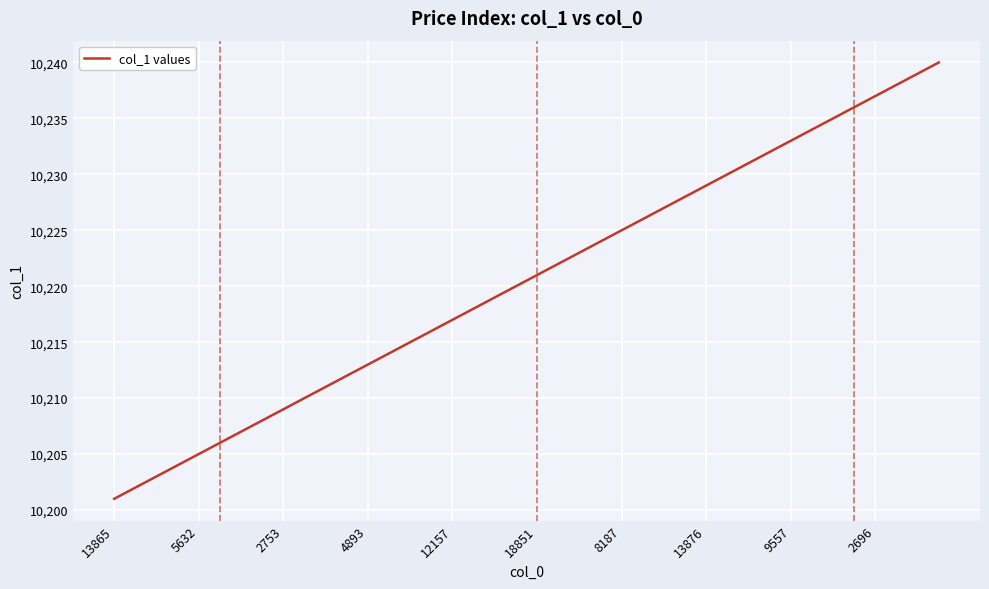

What is the maximum value shown in the chart?

10240